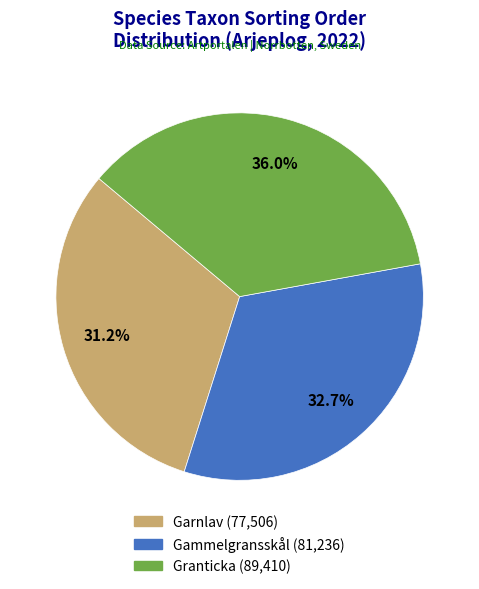

To the nearest percent, what is the combined percentage of Gammelgransskål and Garnlav?

64%